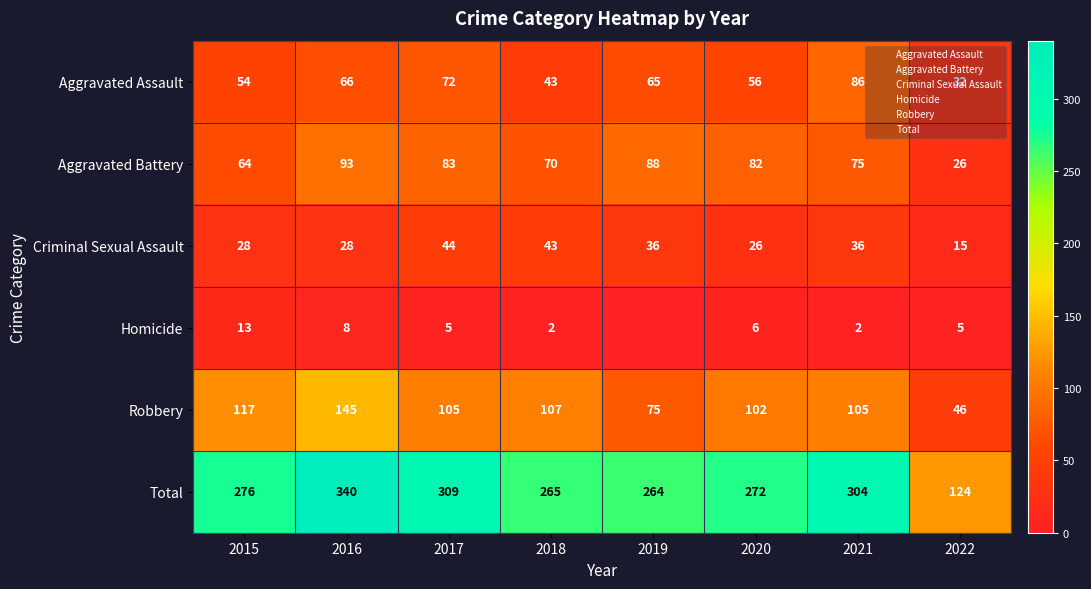

Which series has the largest range (max minus min)?

Total